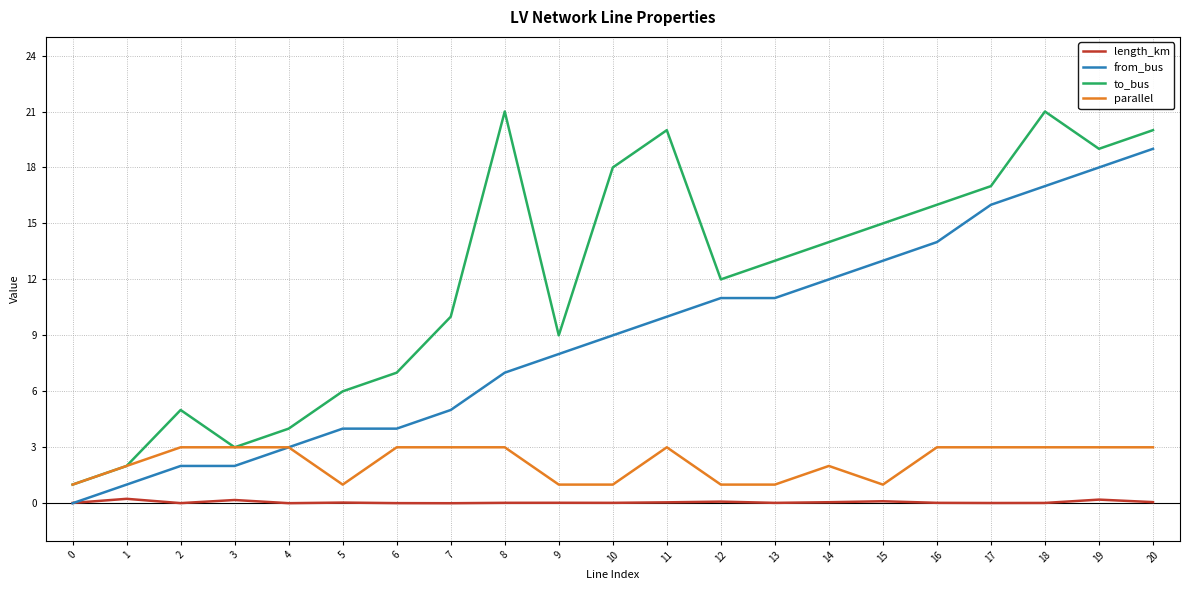

What is the maximum value shown in the chart?

21.0